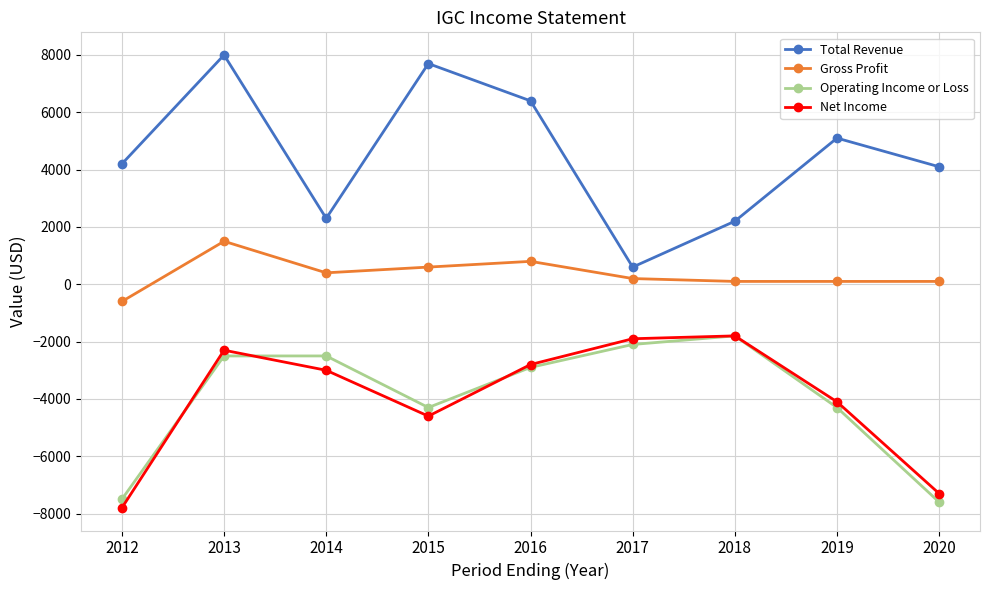

Reading left to right, list all the values displayed in this chart.

Total Revenue: 4200	8000	2300	7700	6400	600	2200	5100	4100
Gross Profit: -600	1500	400	600	800	200	100	100	100
Operating Income or Loss: -7500	-2500	-2500	-4300	-2900	-2100	-1800	-4300	-7600
Net Income: -7800	-2300	-3000	-4600	-2800	-1900	-1800	-4100	-7300